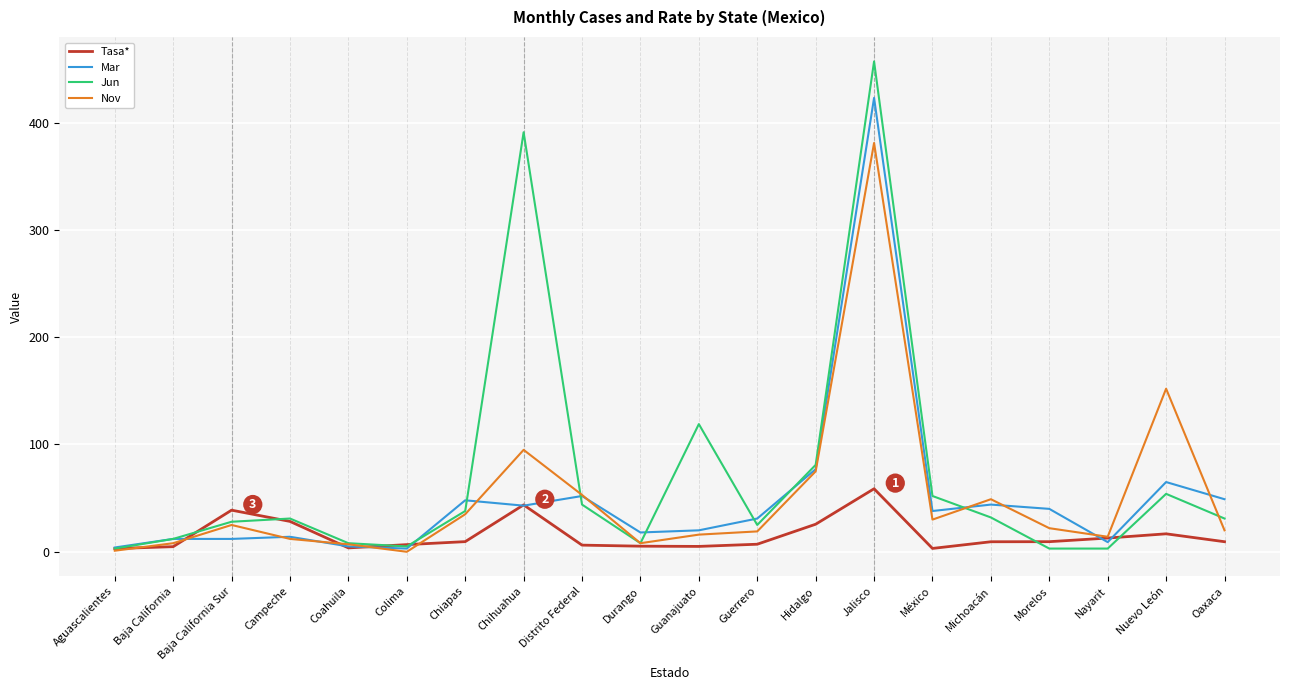

Which series has the largest total across all categories?

Jun